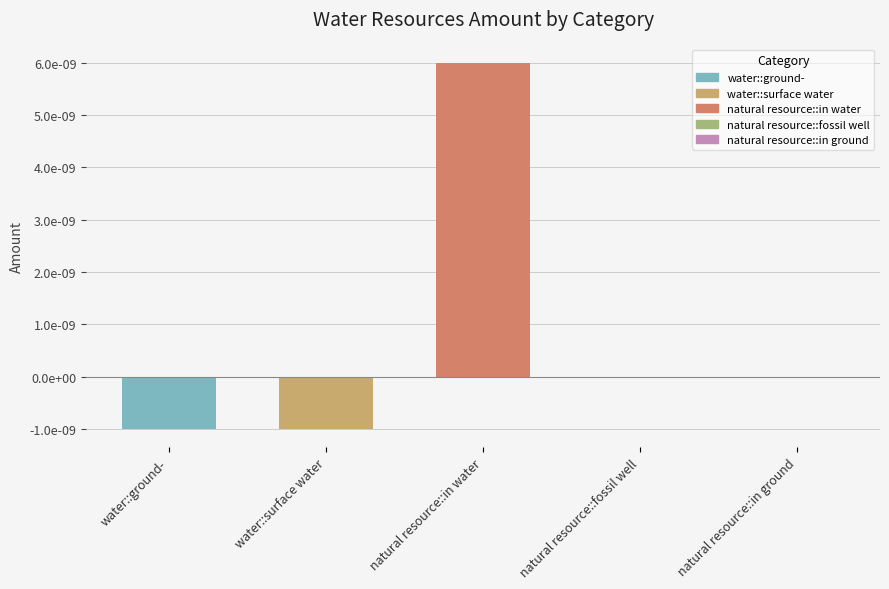

How many positive values are there?

1